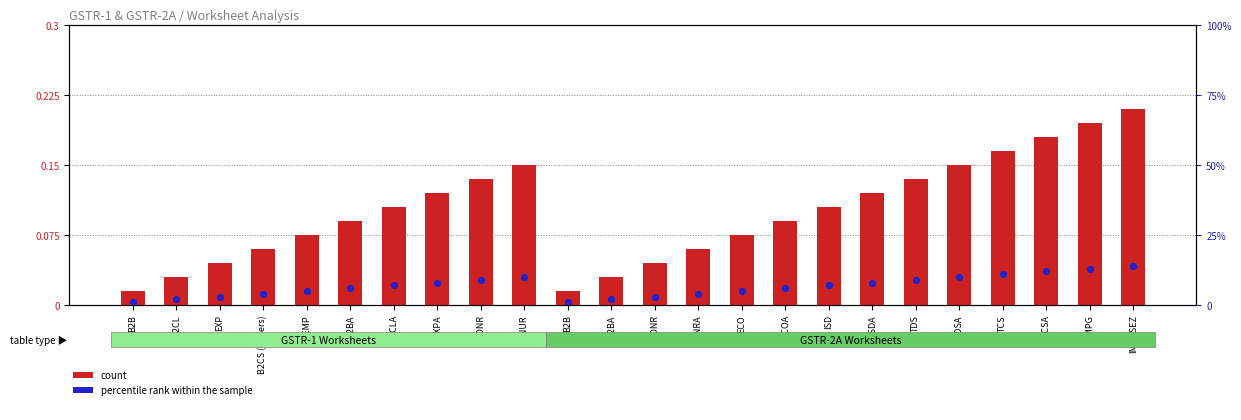

Which series has the largest Y range (max minus min)?

count